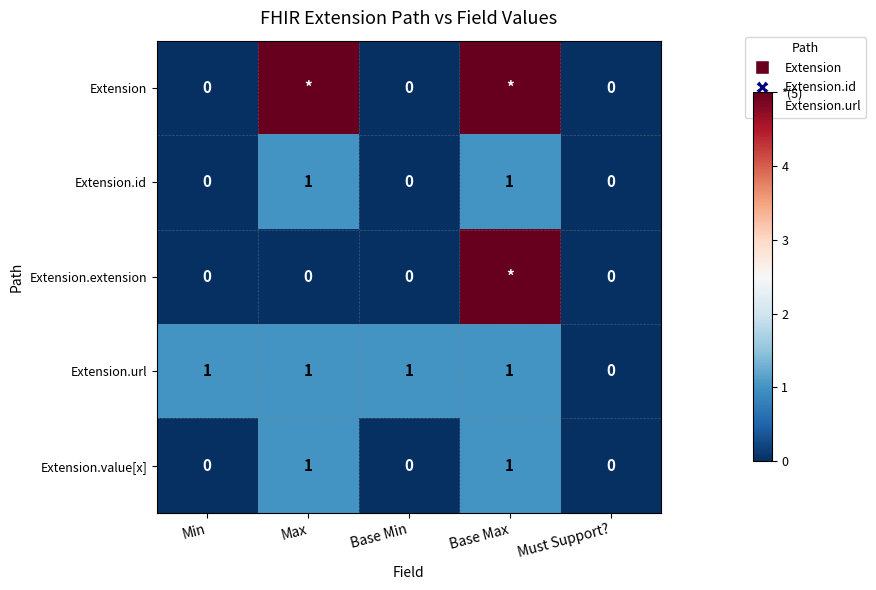

True or false: Extension.id has a value of -1 at Min.

False